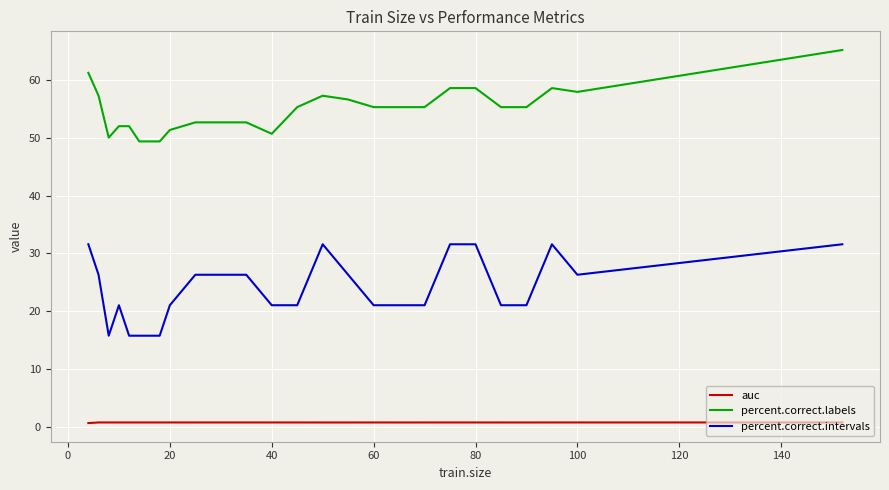

Which series has the largest total across all categories?

percent.correct.labels